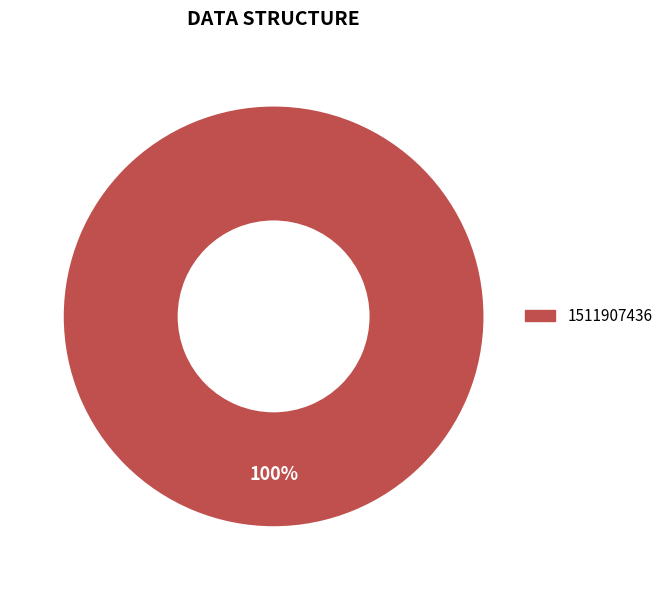

Count the number of slices in the pie.

1